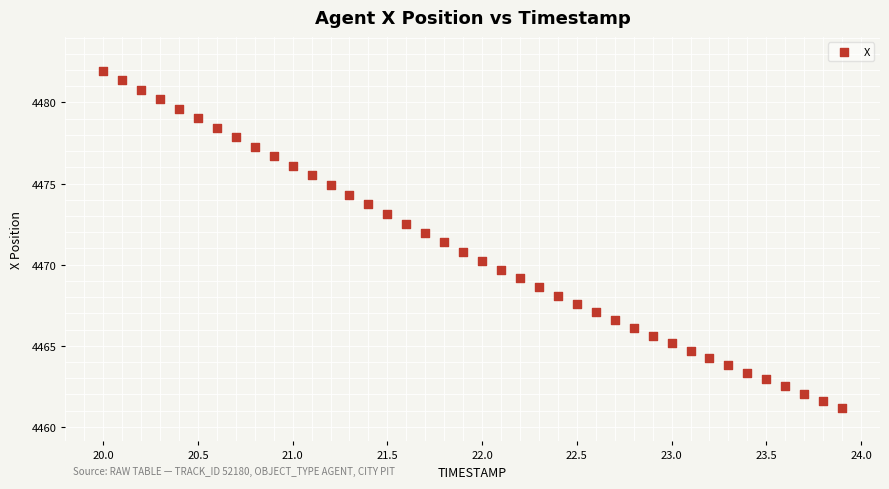

What is the range of Y values (max minus min)?

20.8